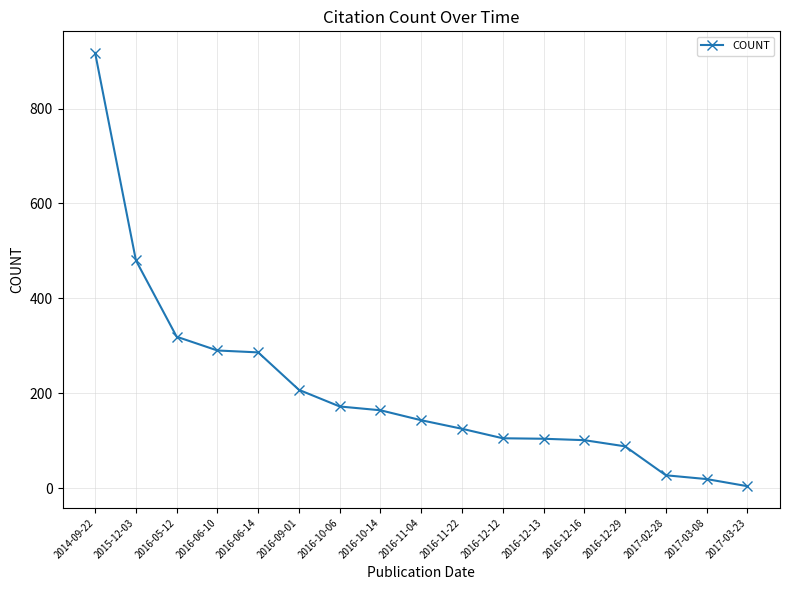

Does the chart display data point markers on the line(s)?

Yes